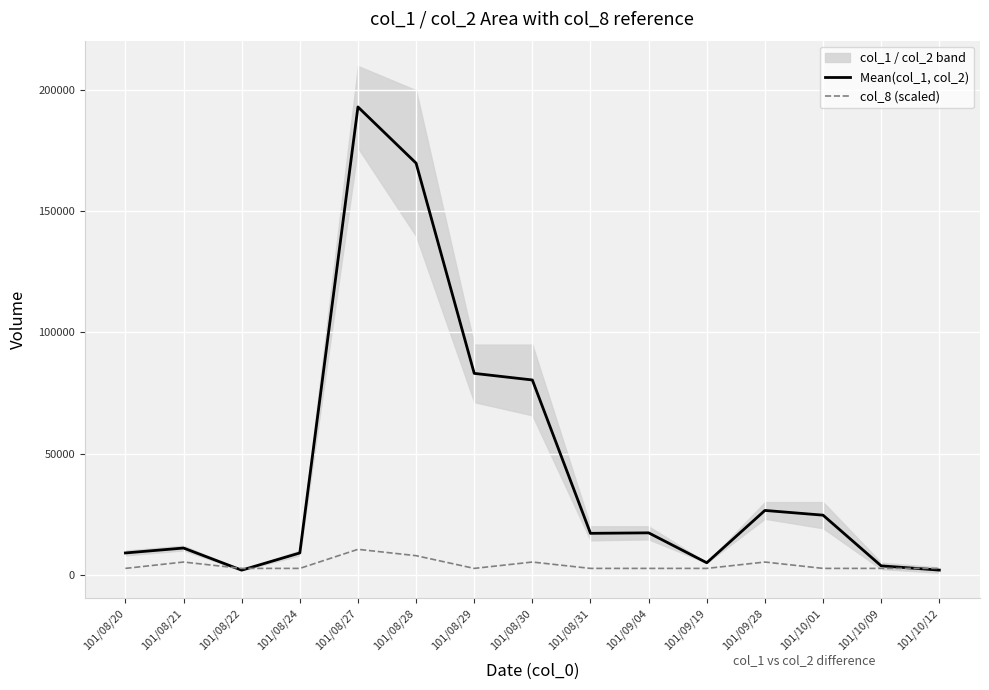

List the series in order of their overall mean, highest first.

Mean(col_1, col_2), col_8 (scaled)